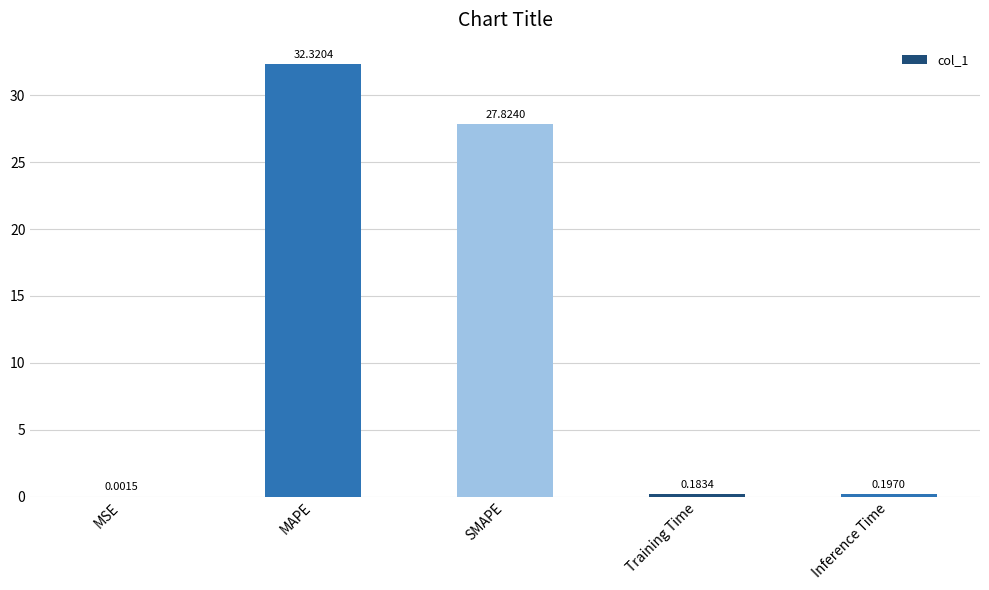

Which category has the highest value across all series?

MAPE